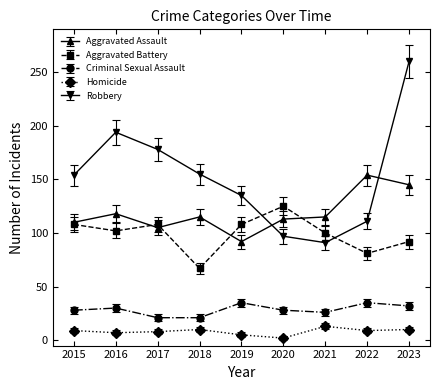

True or false: Aggravated Assault and Homicide intersect in this chart.

False